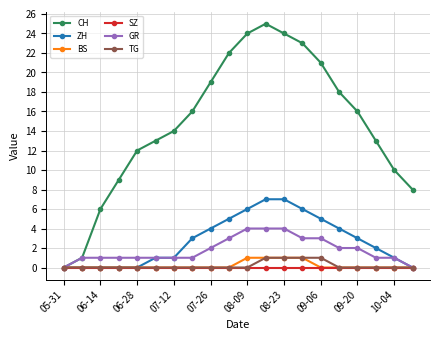

How many lines are shown in the chart?

6